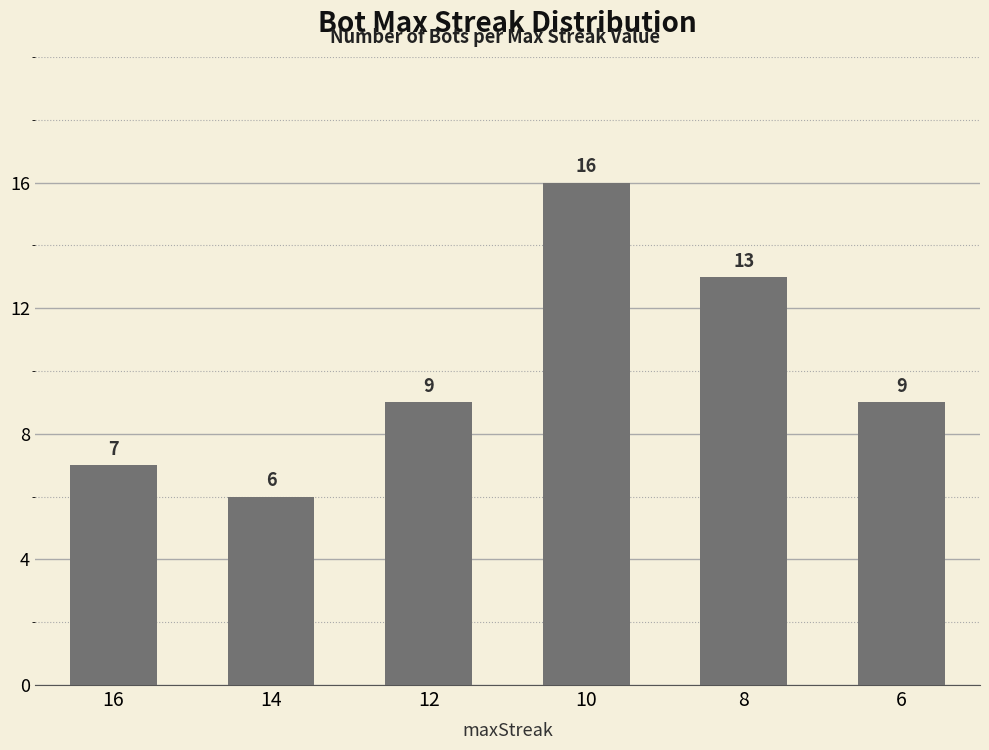

Approximately how many times larger is the value at 8 compared to 12?

1.4